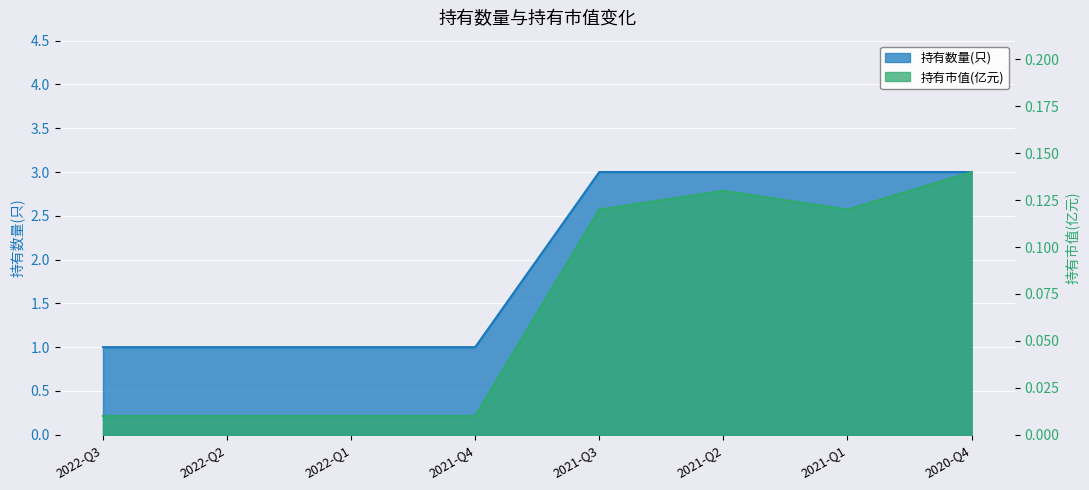

True or false: 持有市值(亿元) and 持有数量(只) intersect in this chart.

False